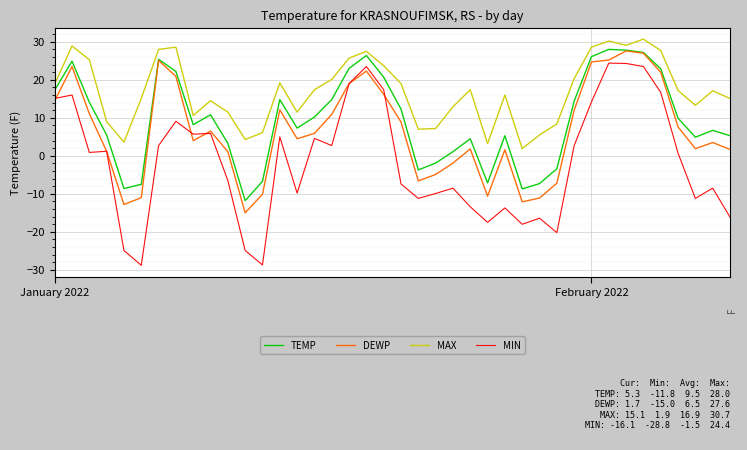

Which series has the largest range (max minus min)?

MIN